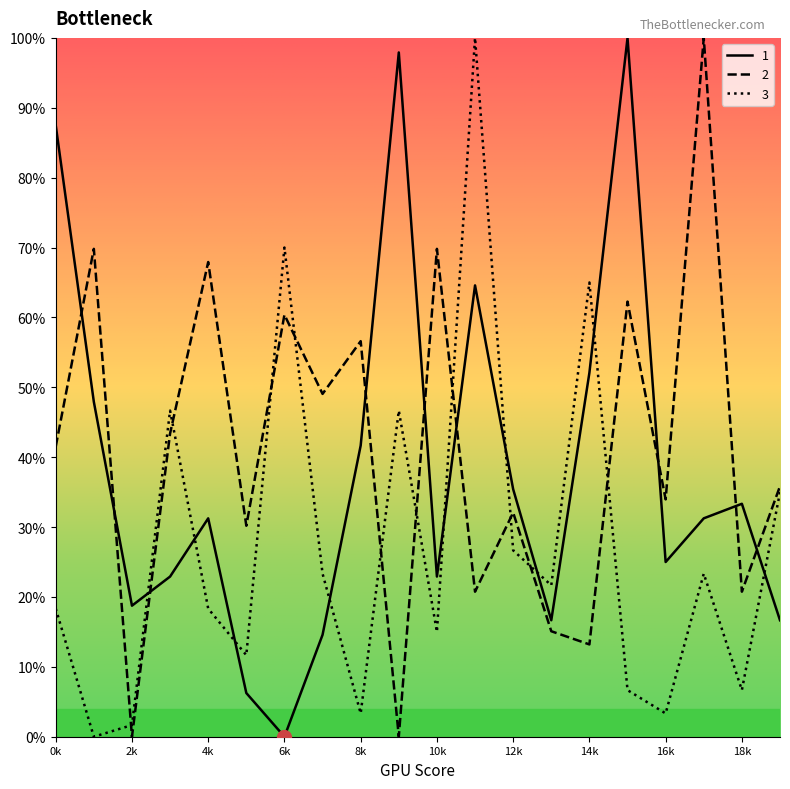

What is the difference between the maximum and minimum values in the 2 series?

100.0